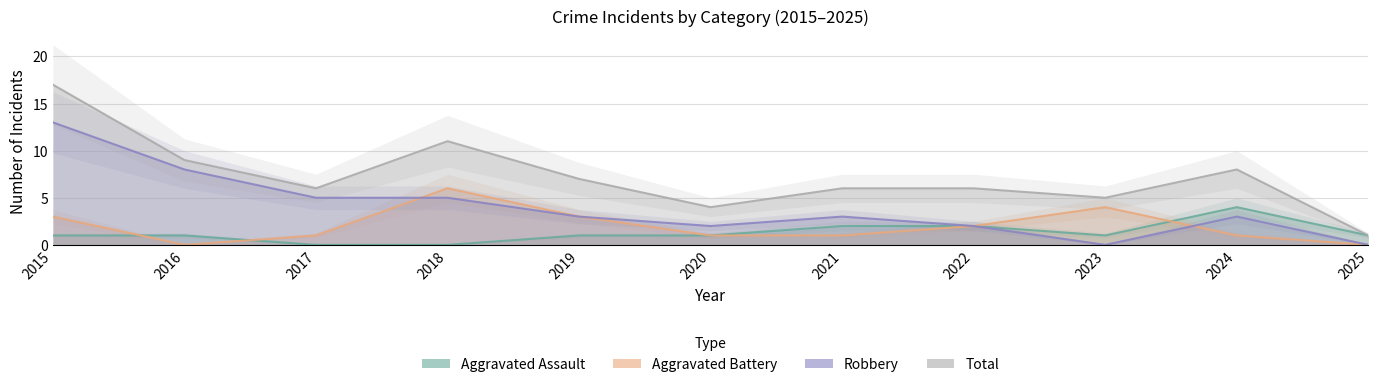

True or false: Robbery and Aggravated Assault cross at least once.

False